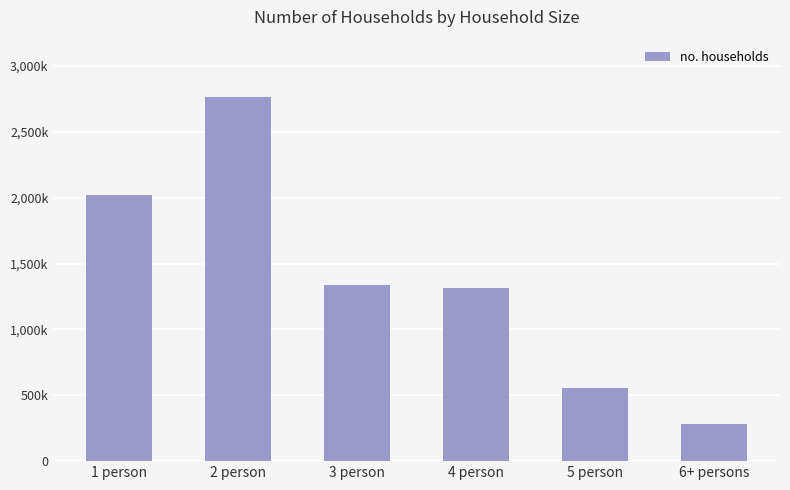

Are the bars horizontal?

No